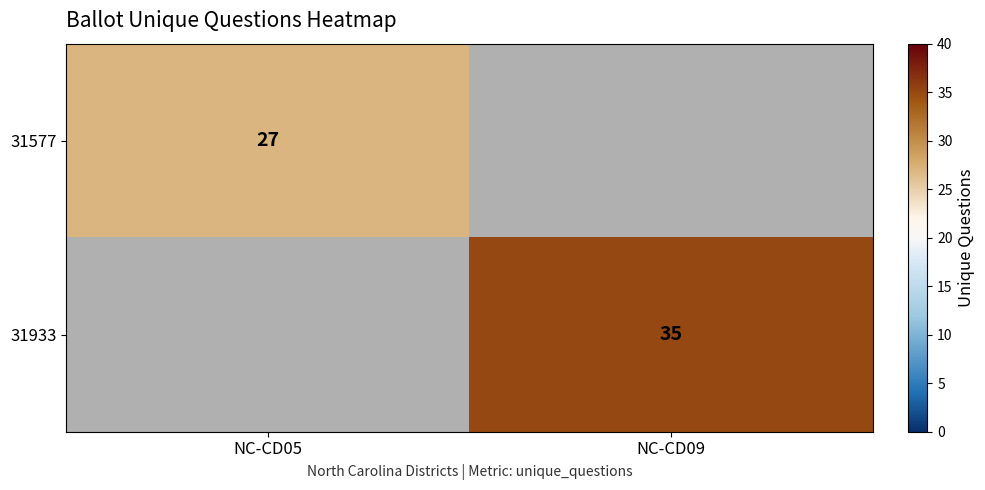

The 31577 series shows 48 at NC-CD05. True or false?

False